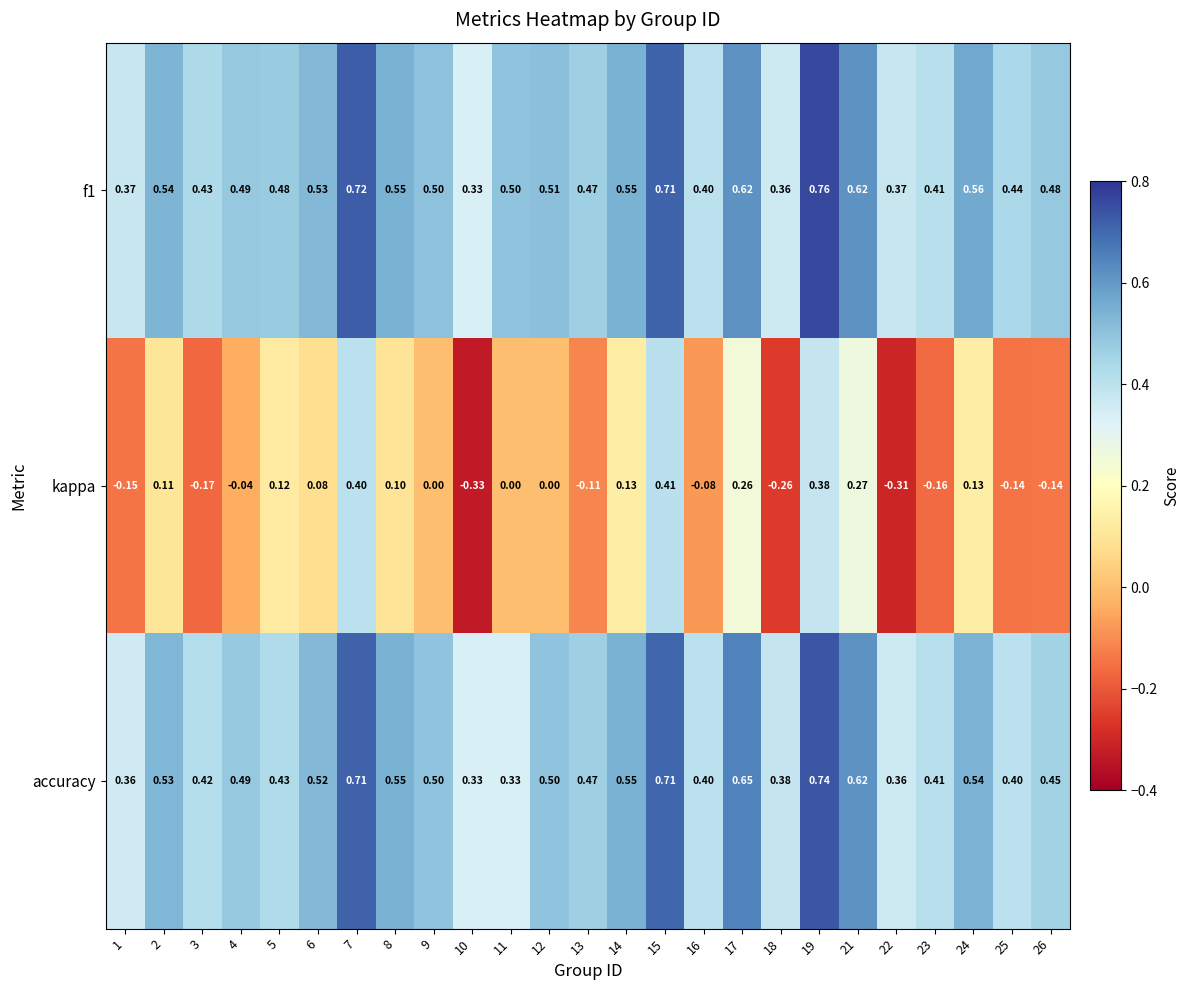

Rank the series at 3 from lowest to highest value.

kappa, accuracy, f1